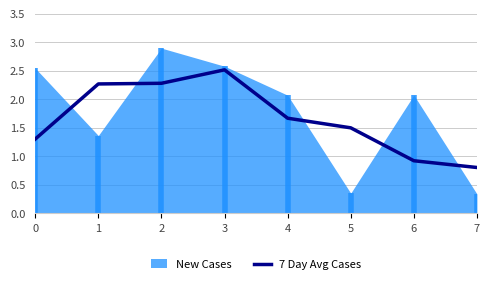

The chart shows a value of 2.3 at 2. True or false?

True